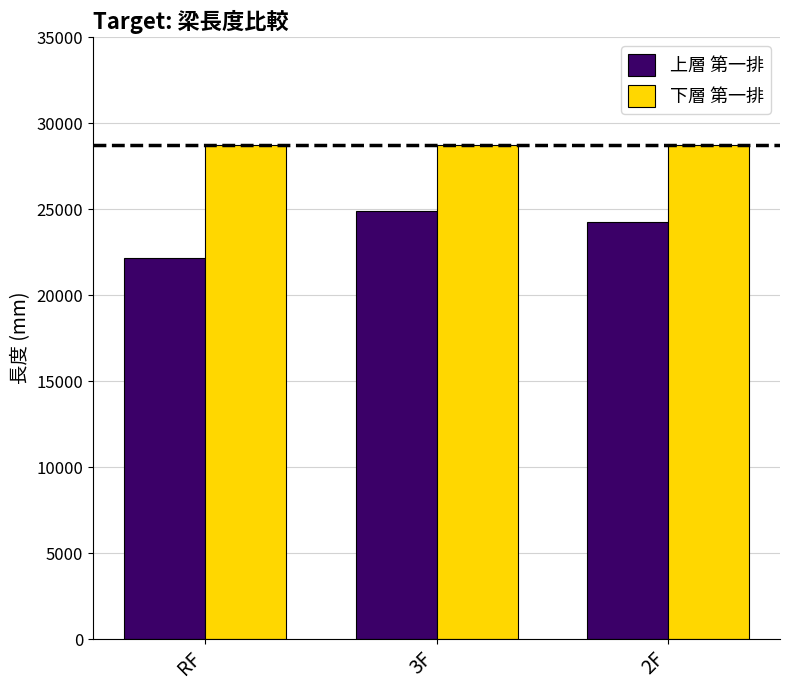

Where is 上層 第一排 nearest to the value 23516?

2F